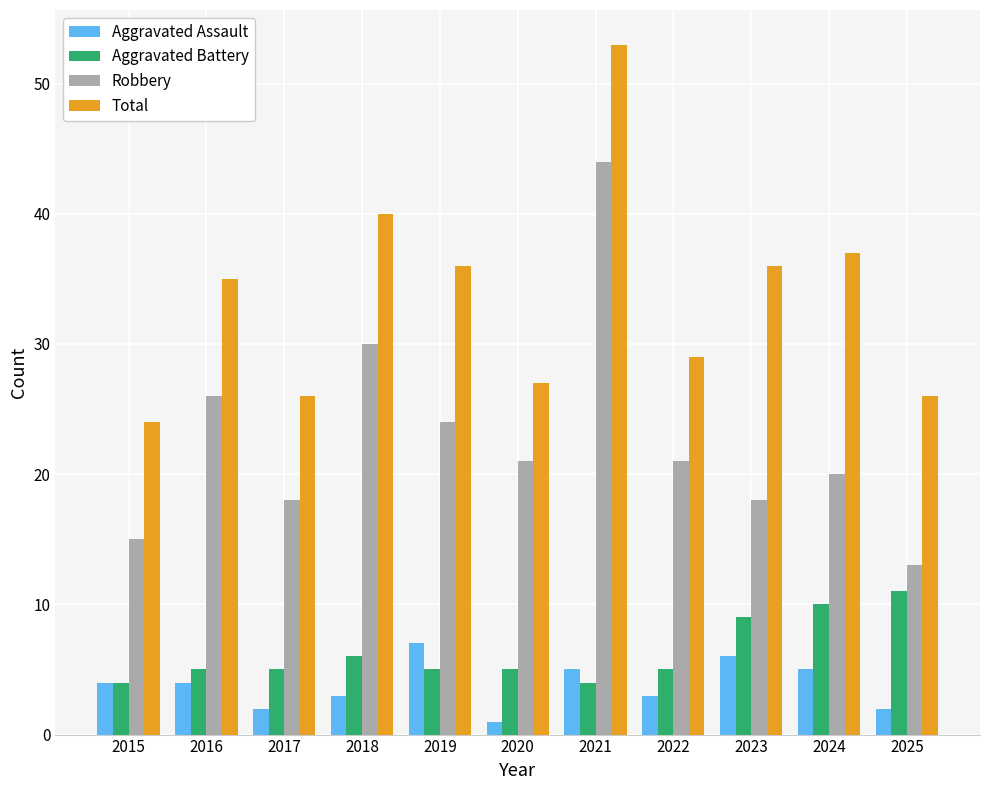

Which series has the largest range (max minus min)?

Robbery